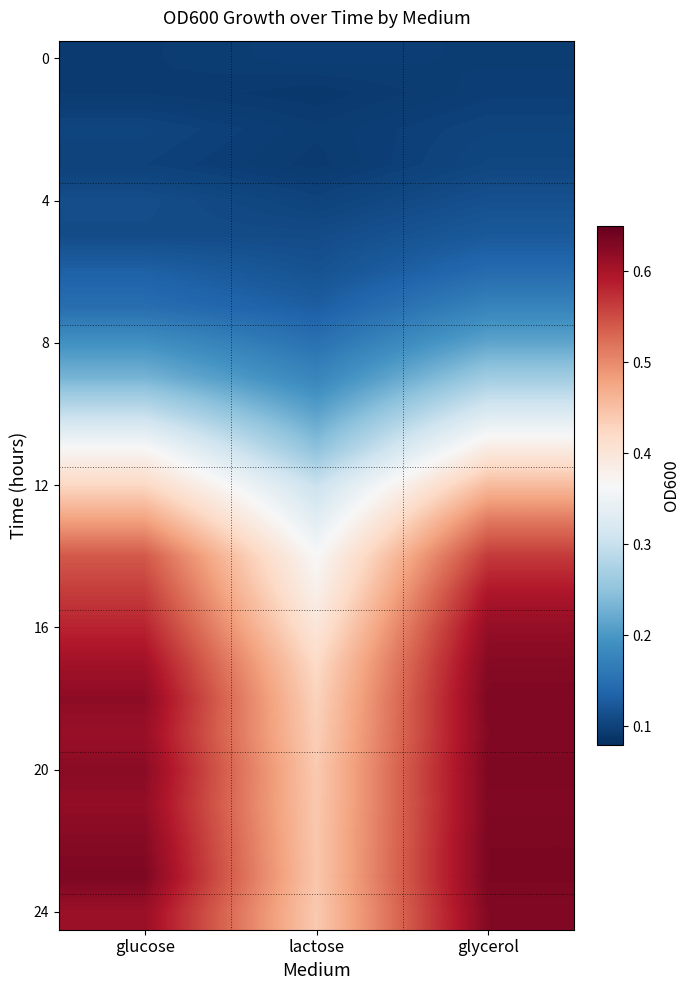

How many distinct data groups are displayed?

25